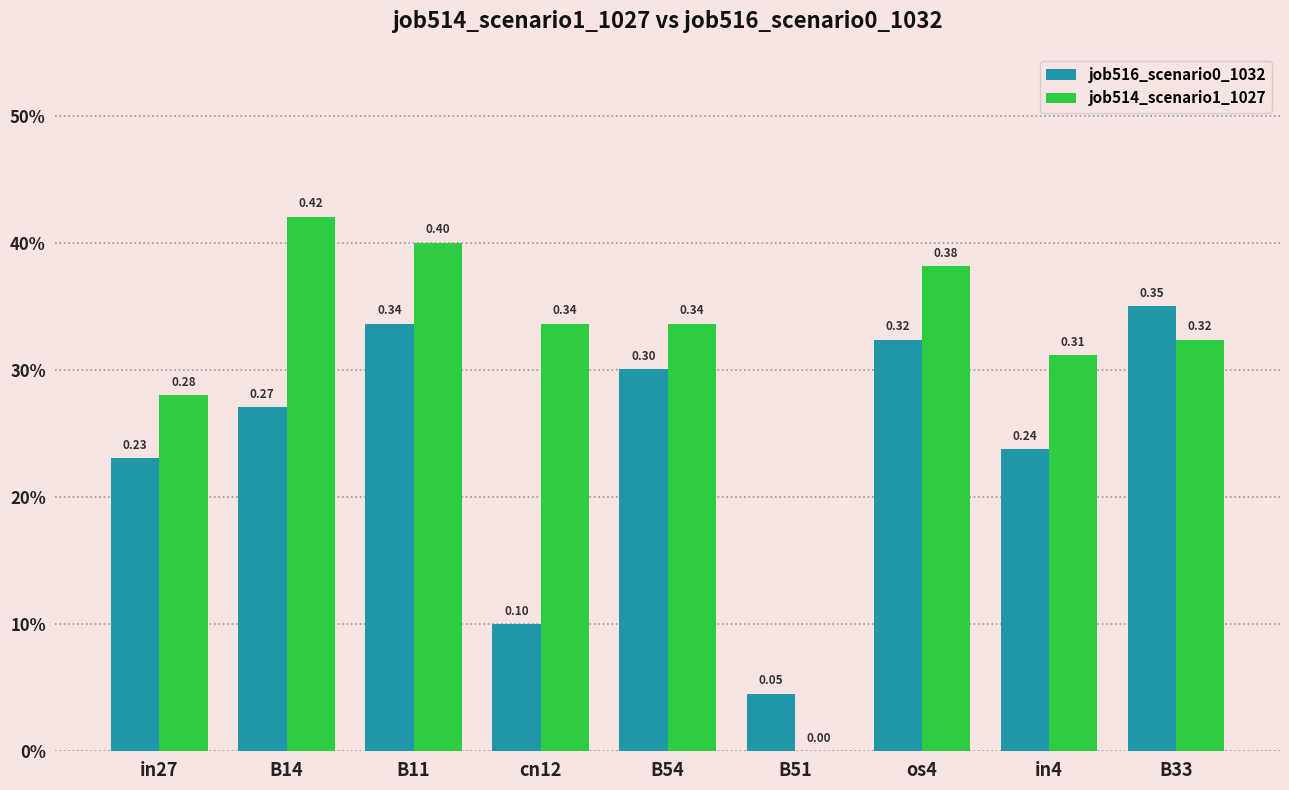

At which category is the sum across all series the highest?

B11